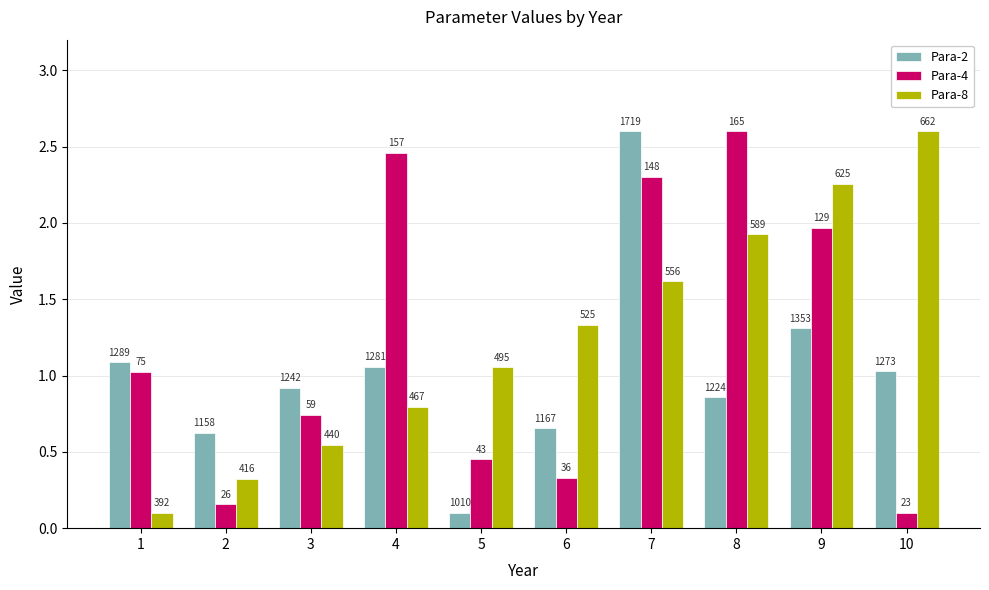

Which series has the largest total across all categories?

Para-8